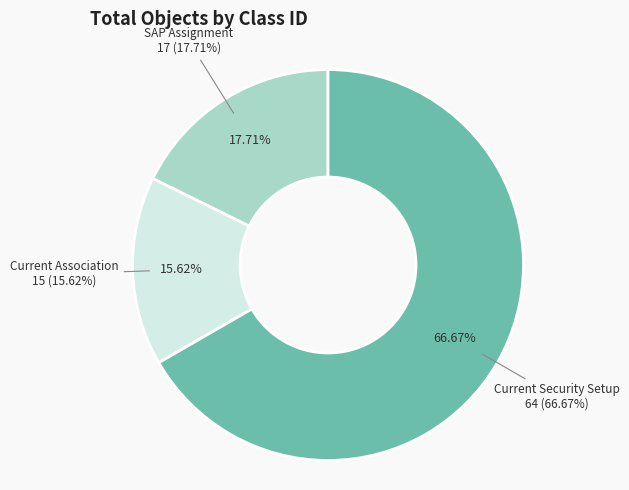

How much of the chart is everything except SAP Assignment (17)?

82.3%